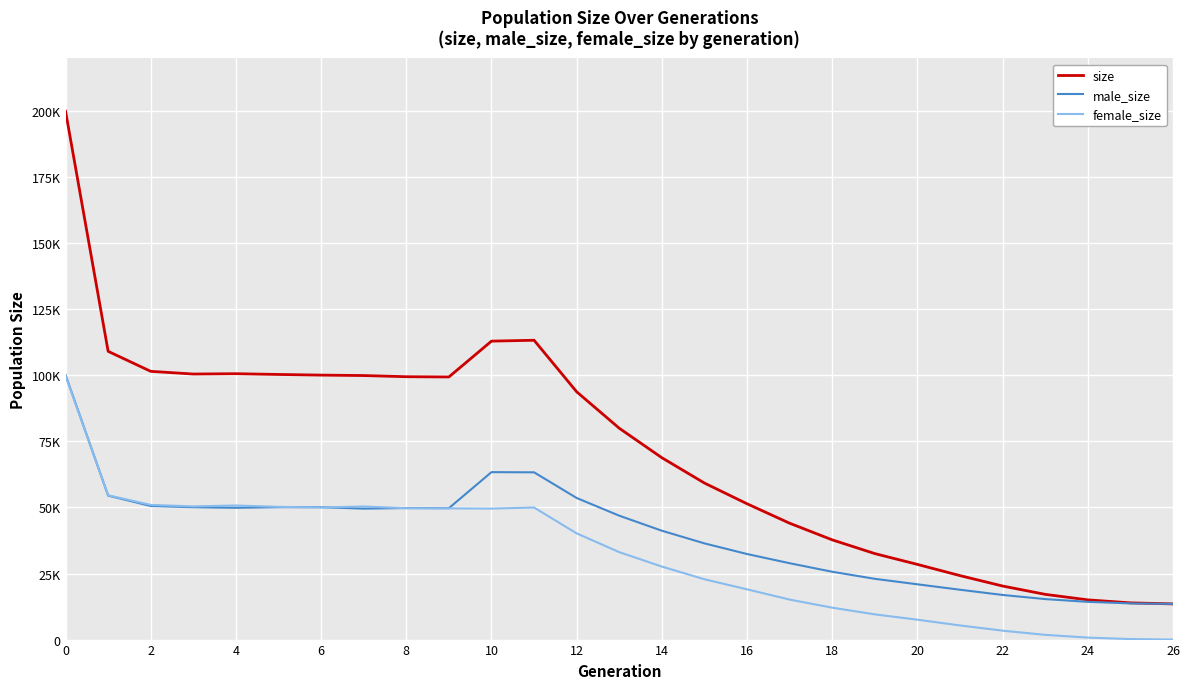

What are all the series names shown in the legend?

size, male_size, female_size